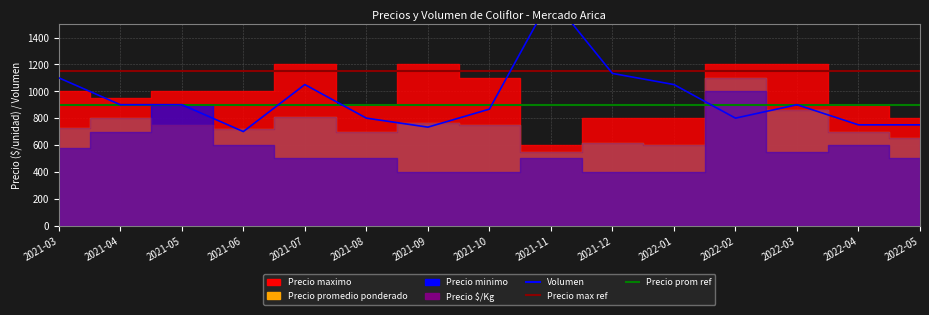

Reading left to right, extract all data points from this chart.

Precio maximo: 1000	950	1000	1000	1200	900	1200	1100	600	800	800	1200	1200	900	800
Precio promedio ponderado: 725	800	750	717	810	700	767	750	550	617	600	1100	858	700	650
Precio minimo: 575	700	900	600	500	500	400	400	500	400	400	1000	550	600	500
Precio $/Kg: 725	800	750	717	810	700	767	750	550	617	600	1100	858	700	650
Volumen: 1100	900	900	700	1050	800	733	867	1700	1133	1050	800	900	750	750